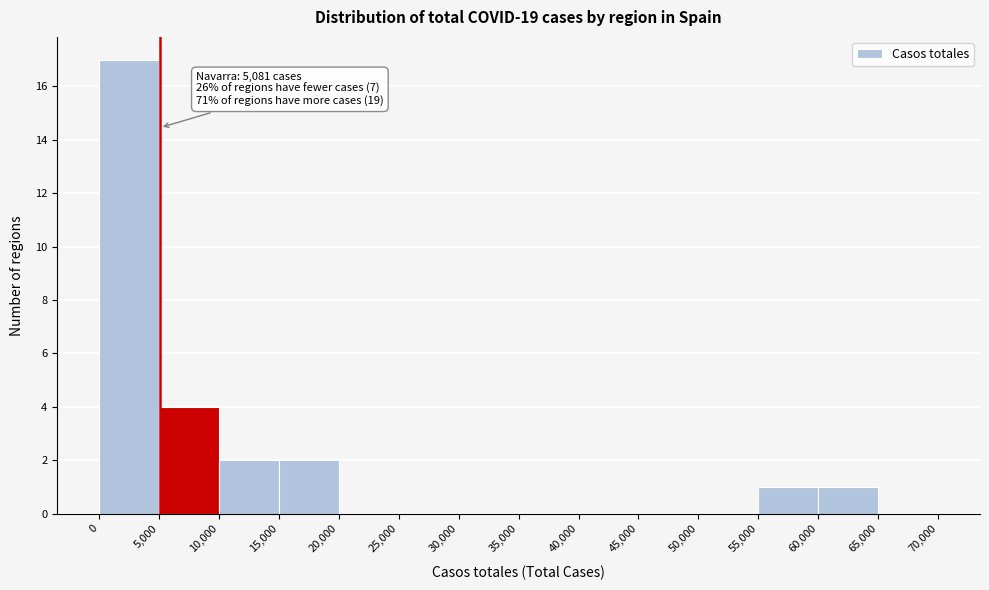

Which range on the x-axis has the tallest bar?

0 to 5,000